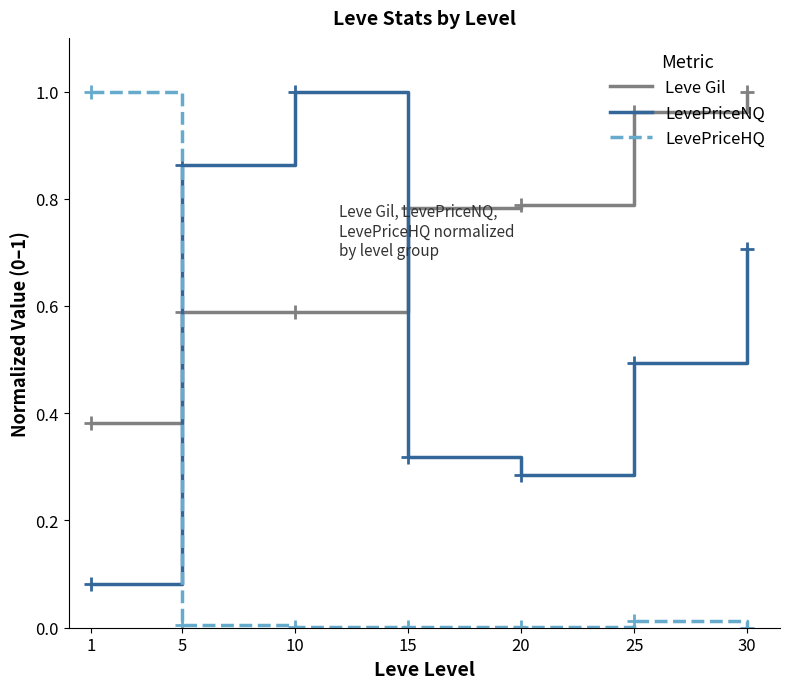

Rank the series at 30 from highest to lowest value.

Leve Gil, LevePriceNQ, LevePriceHQ